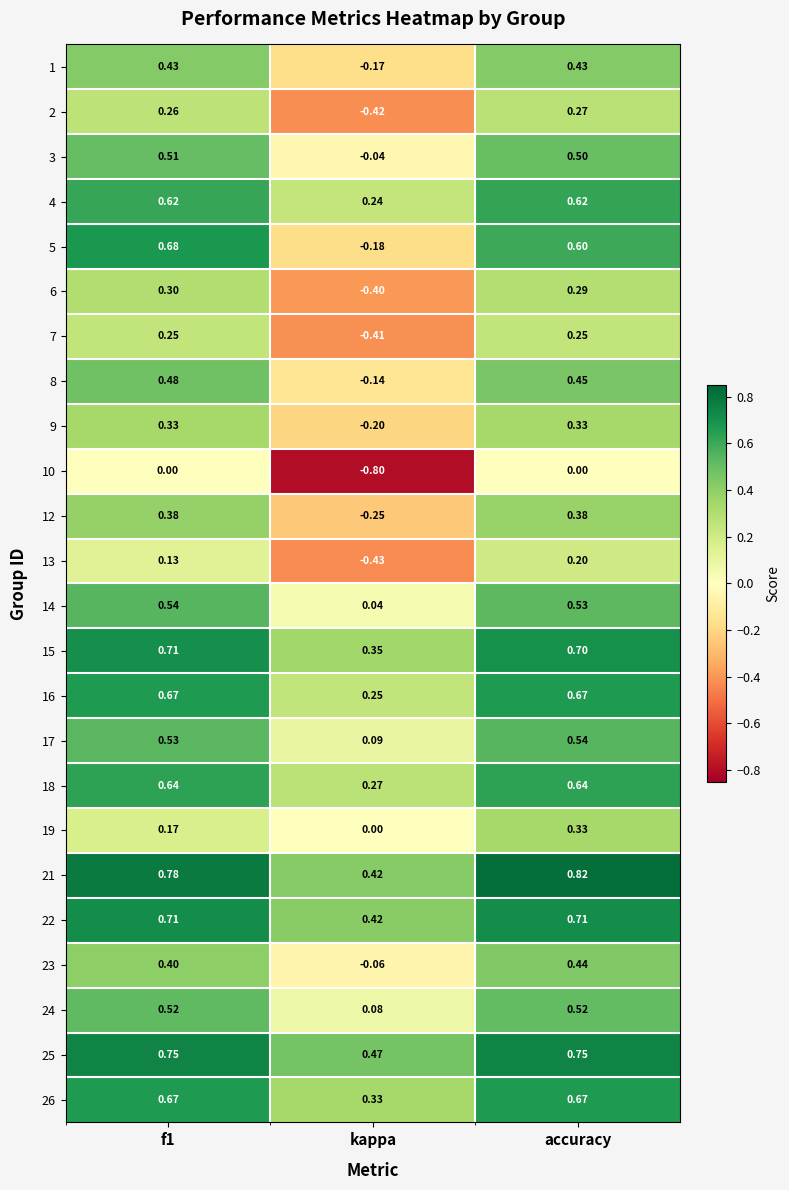

Which category has the lowest value across all series?

kappa